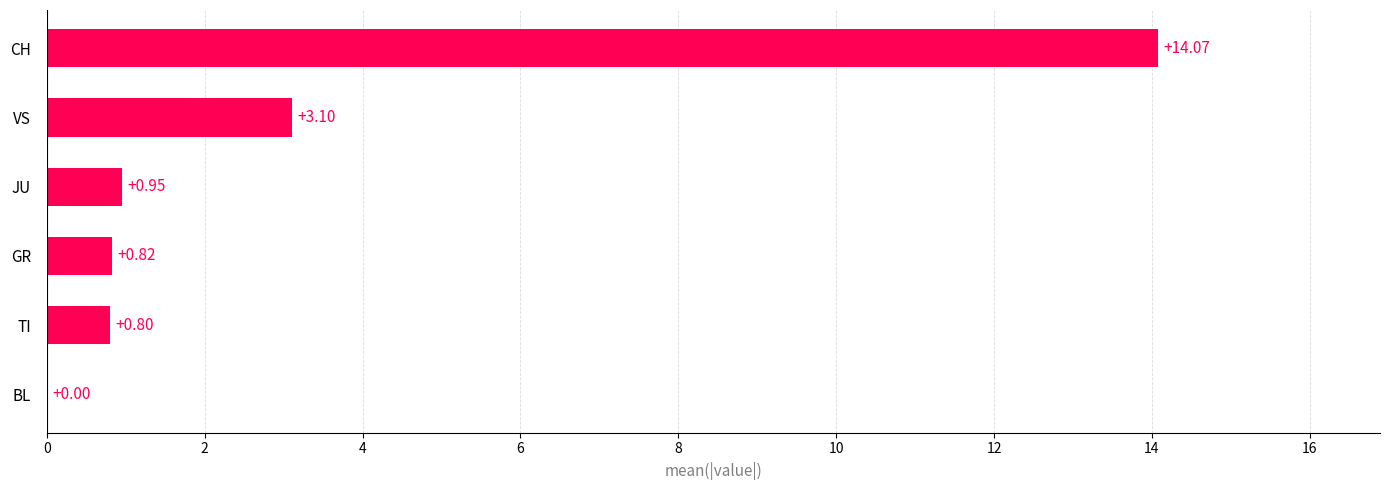

Which has a higher value, TI or BL?

TI